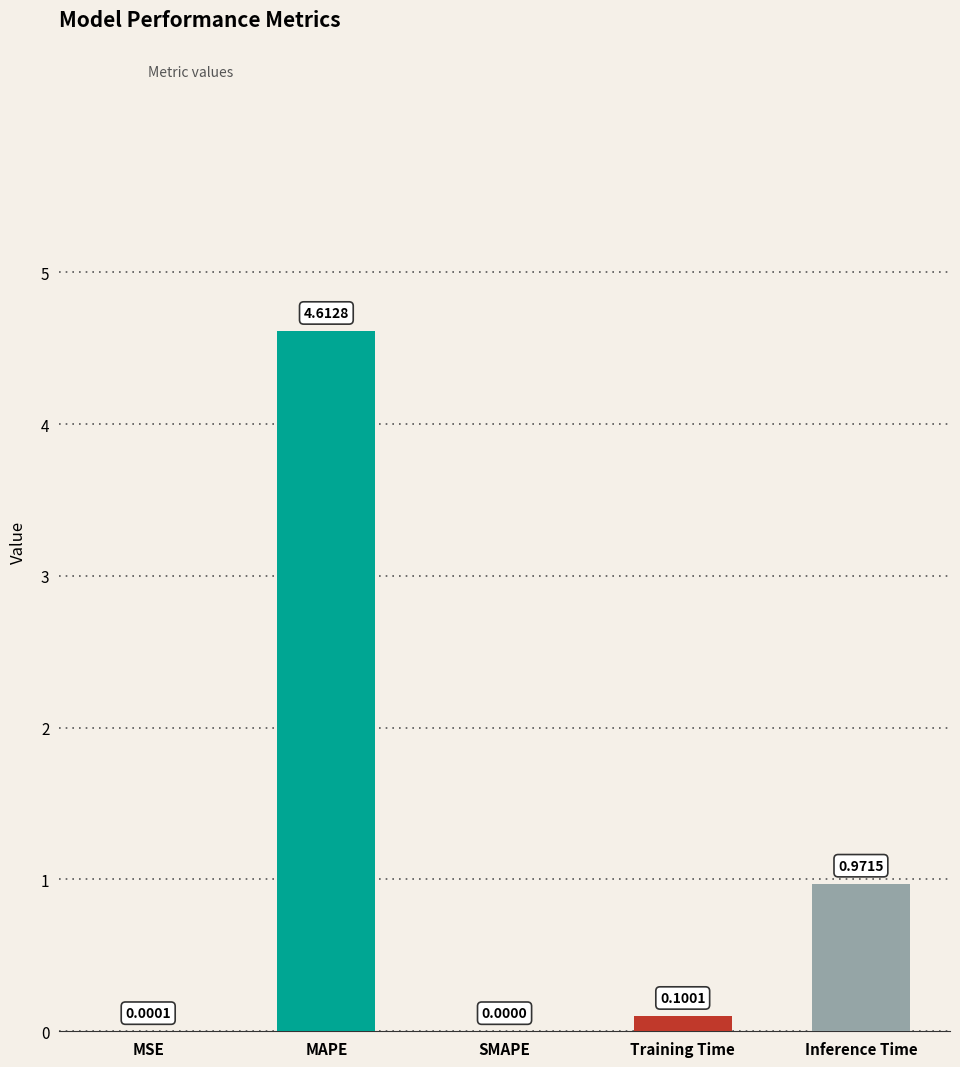

Between Training Time and MSE, which is larger?

Training Time